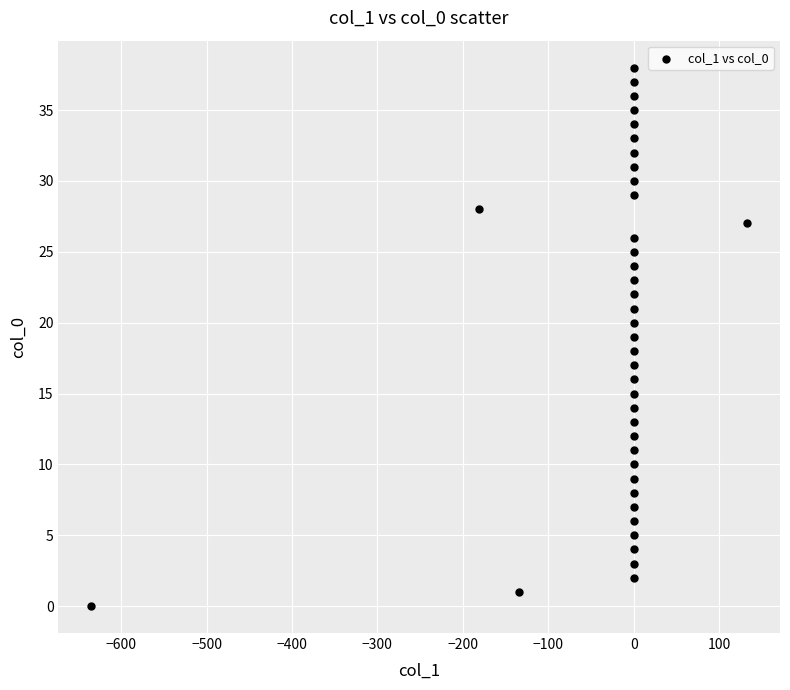

What is the range of Y values (max minus min)?

38